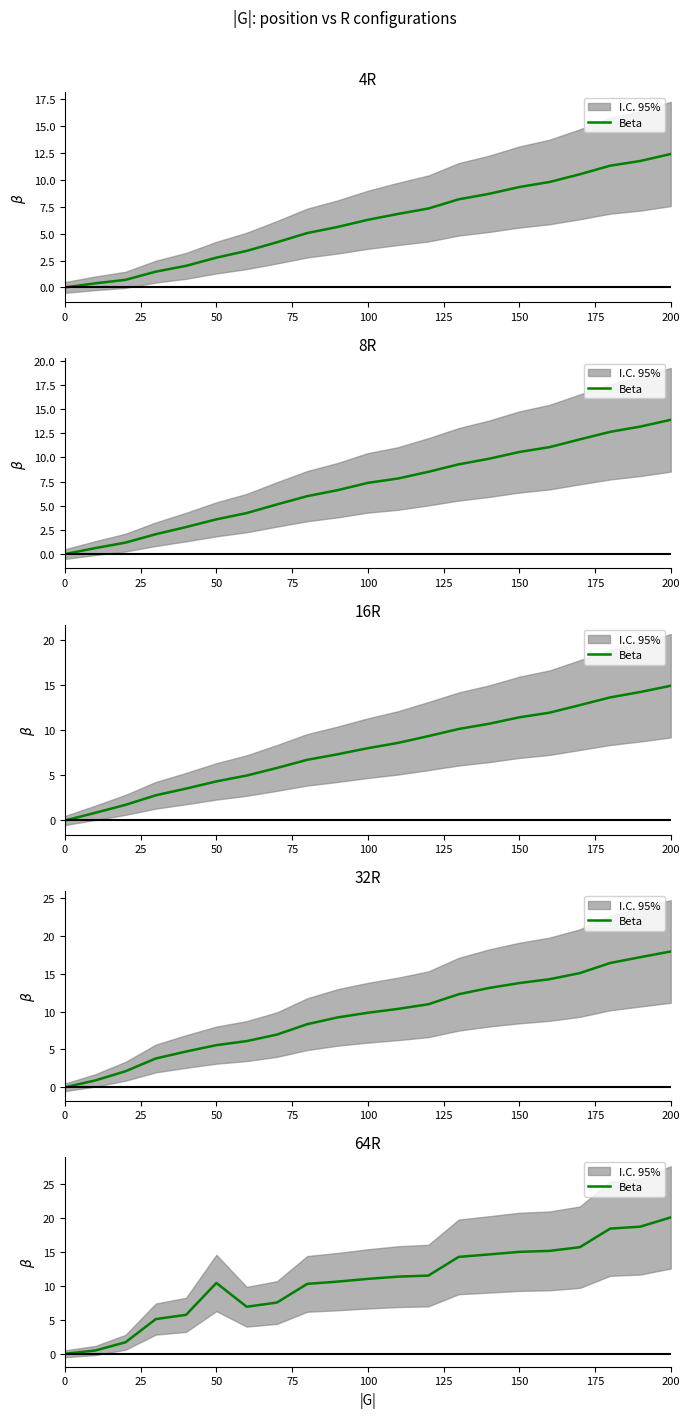

What is the difference between the maximum and minimum values?

20.1